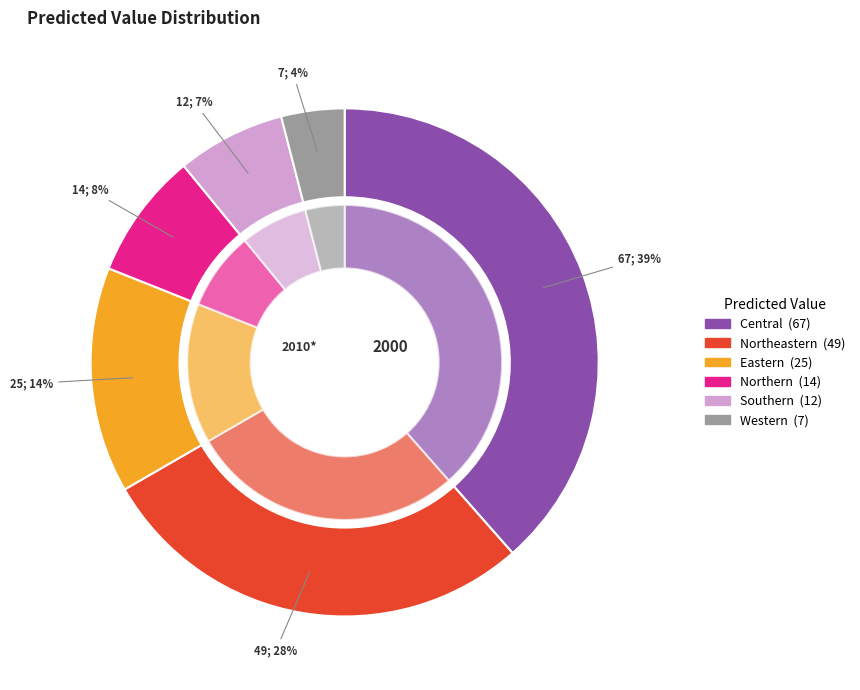

What is the change in value from Central to Southern?

-55